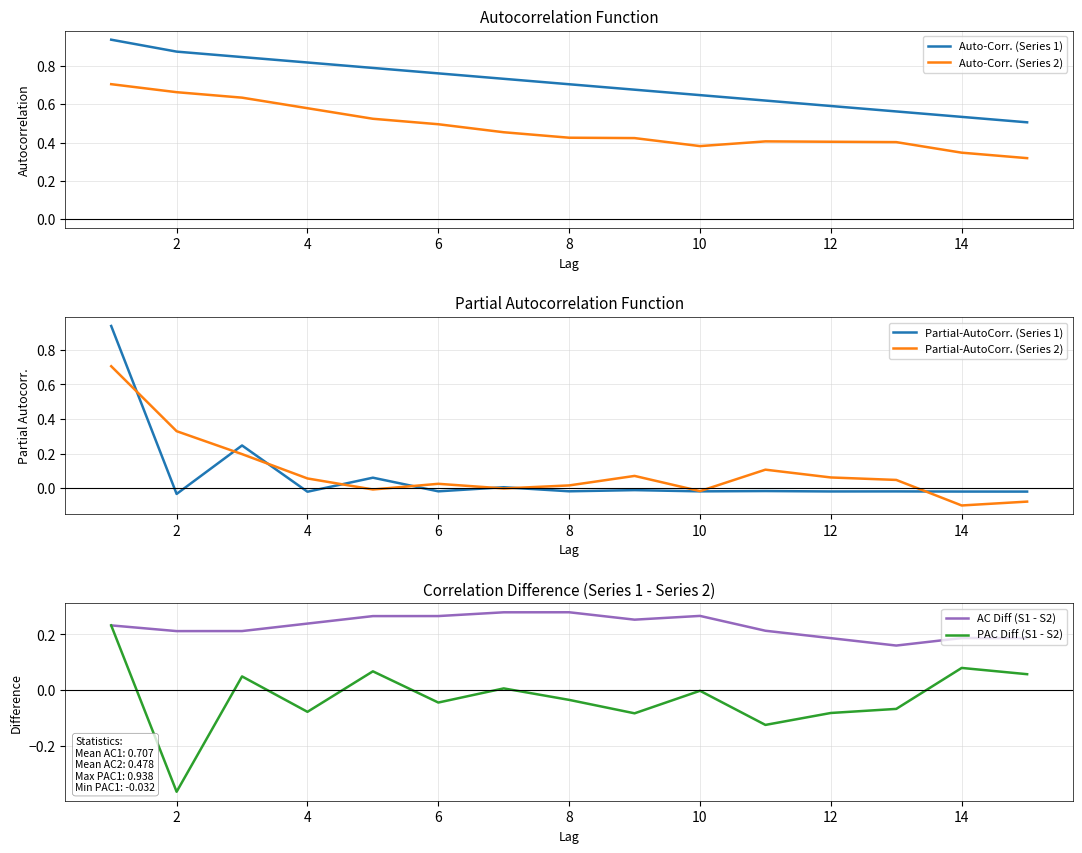

Where is the first local maximum for Partial-AutoCorr. (Series 2)?

6